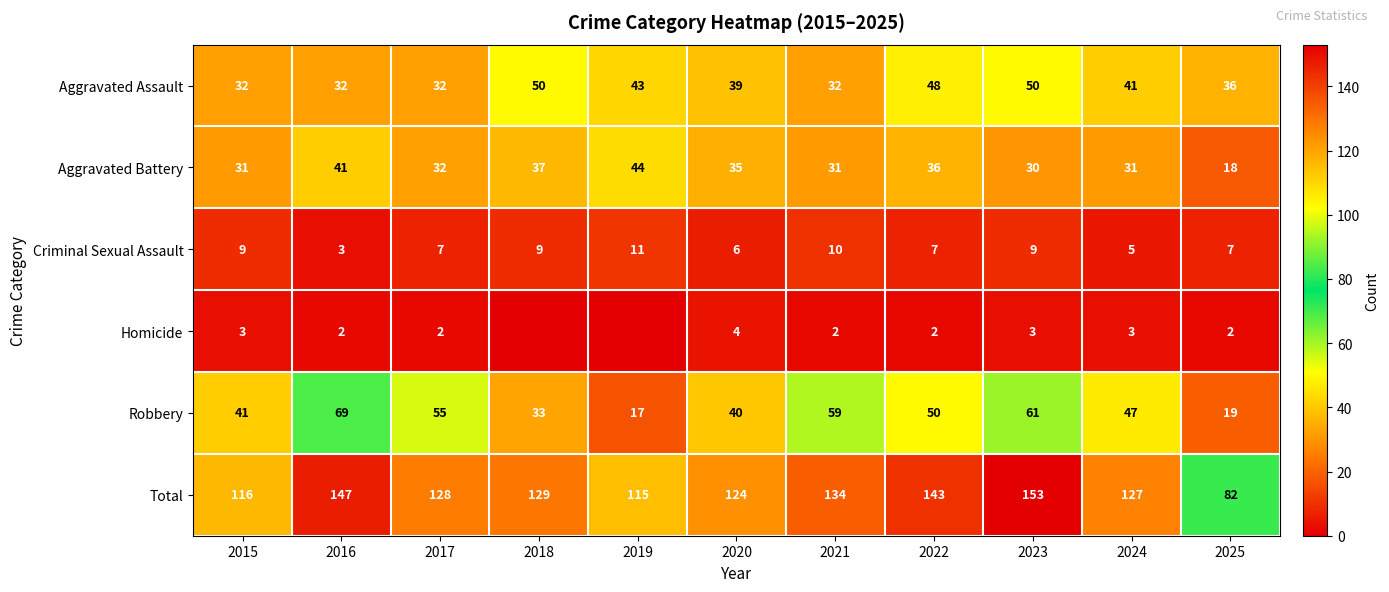

What is the greatest value displayed?

153